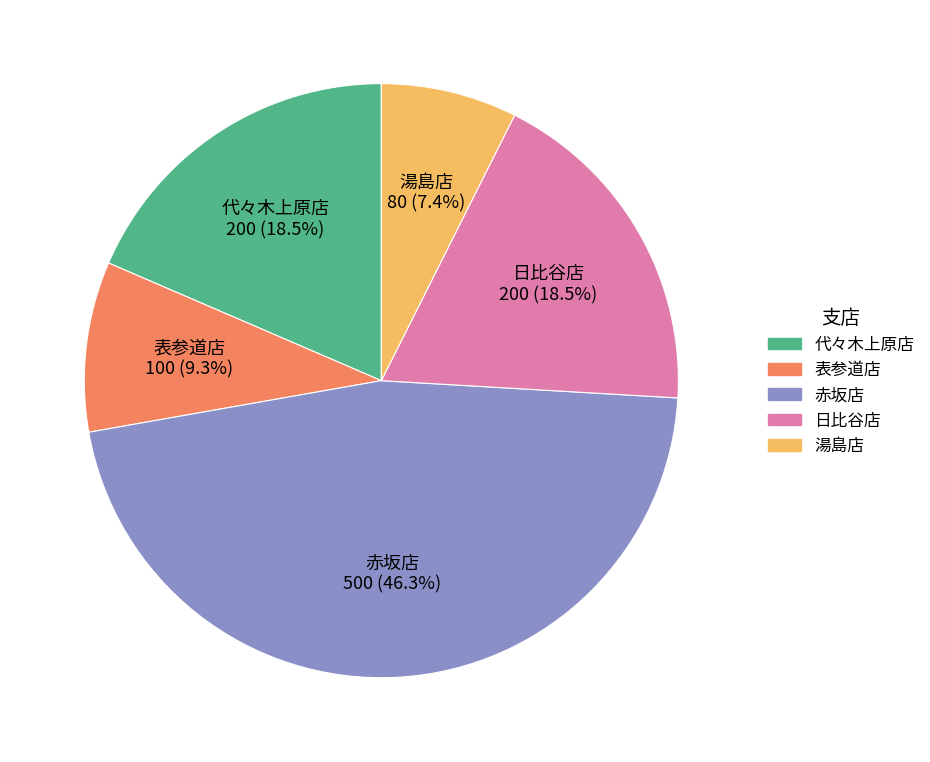

Approximately how many times larger is the value at 代々木上原店 compared to 日比谷店?

1.0